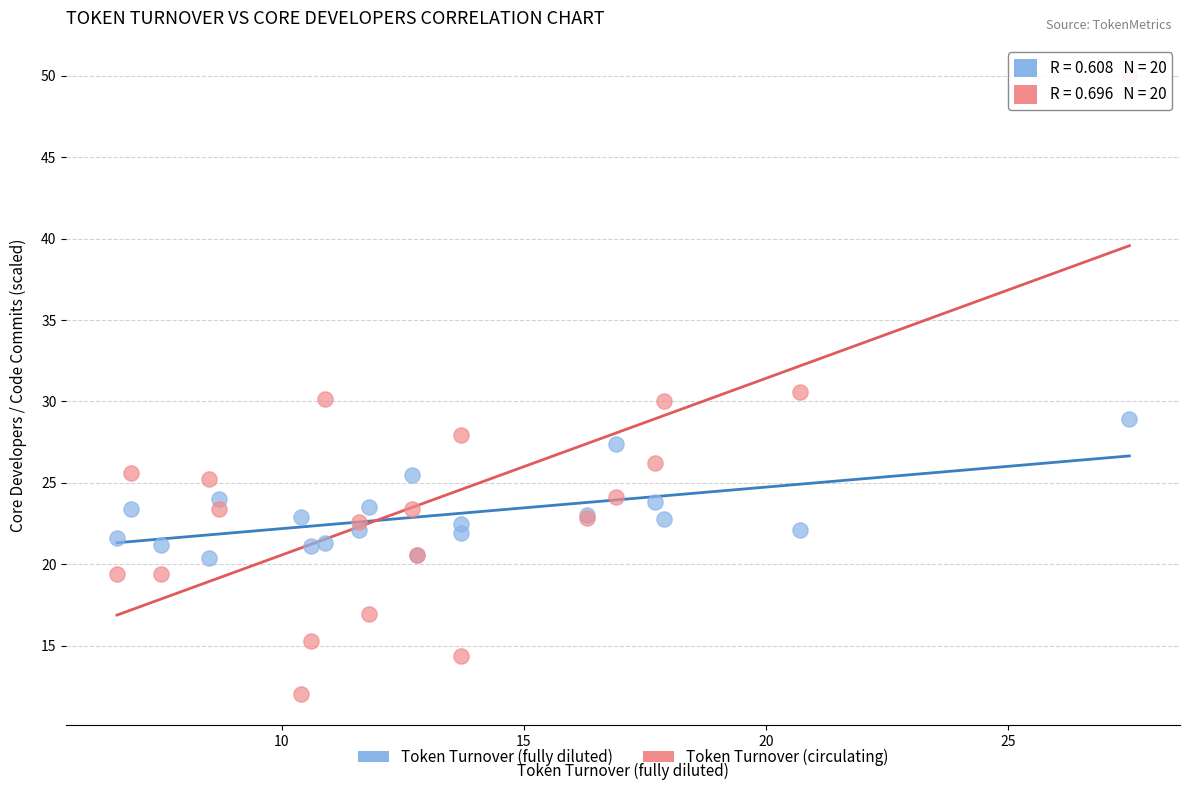

Which series has the widest spread of Y values?

Token Turnover (circulating)